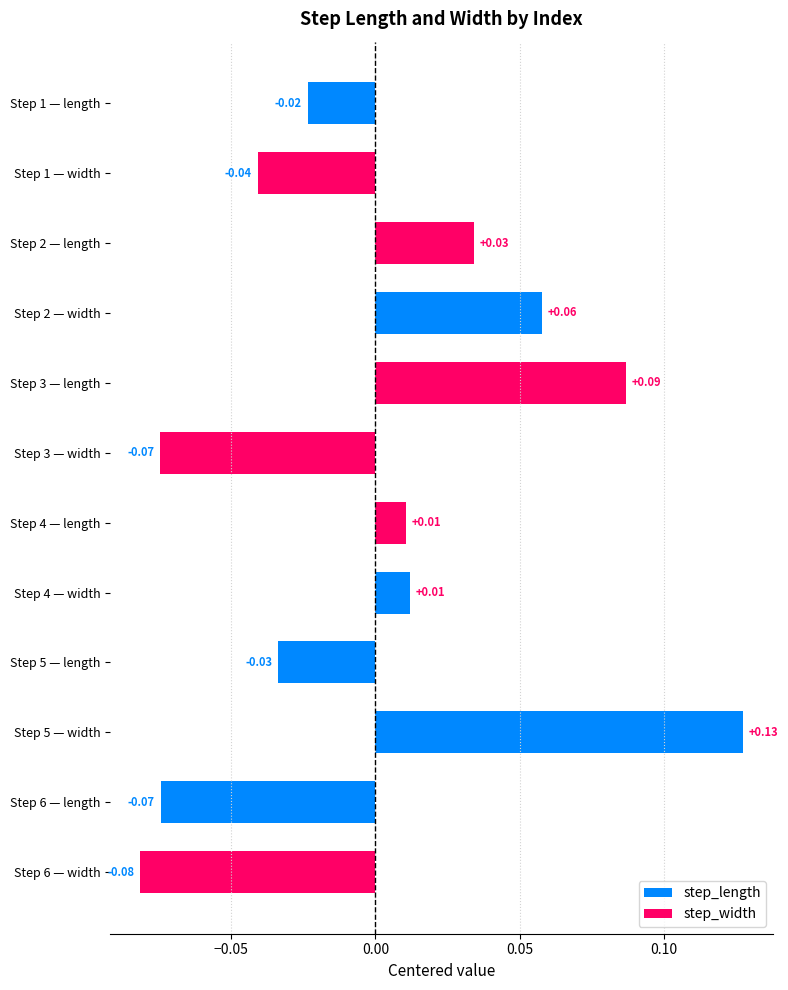

Between 3 and 4, which series saw the biggest shift?

step_width